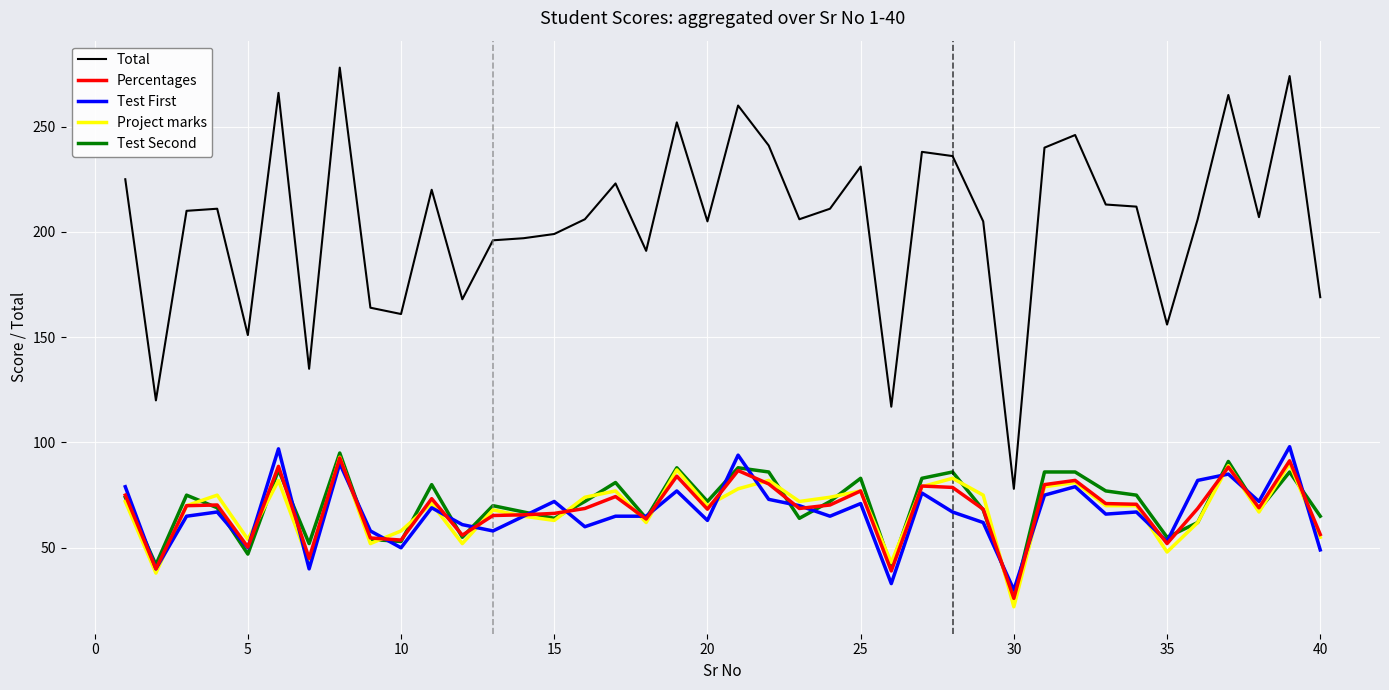

What is the minimum value shown in the chart?

22.0